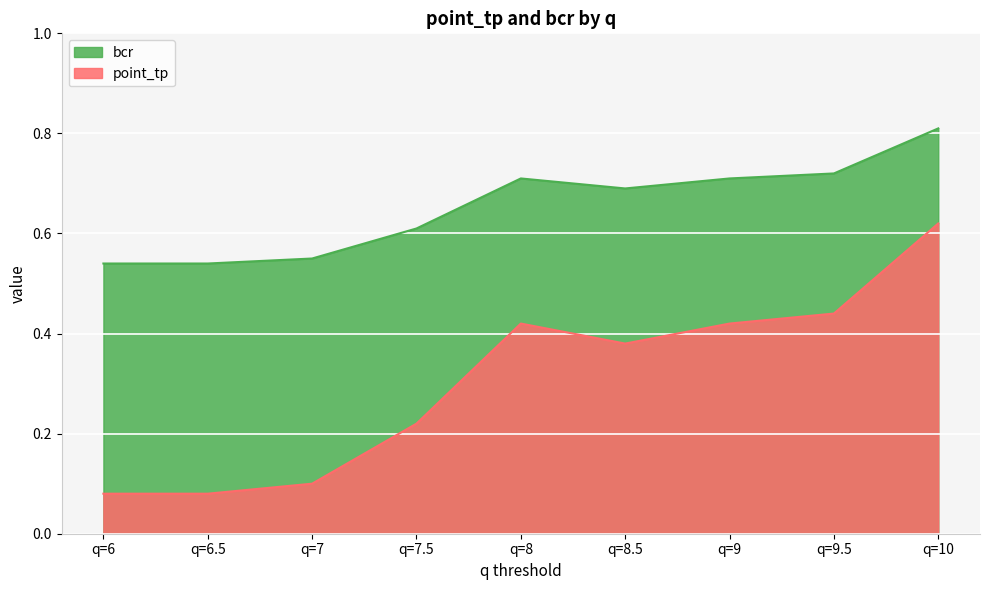

True or false: bcr has more than 1 interior local peaks.

False